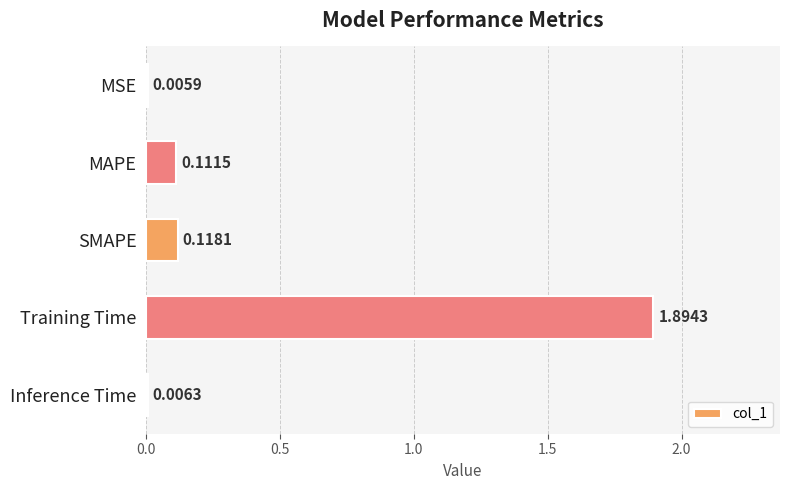

What is the change in value from MSE to MAPE?

+0.1